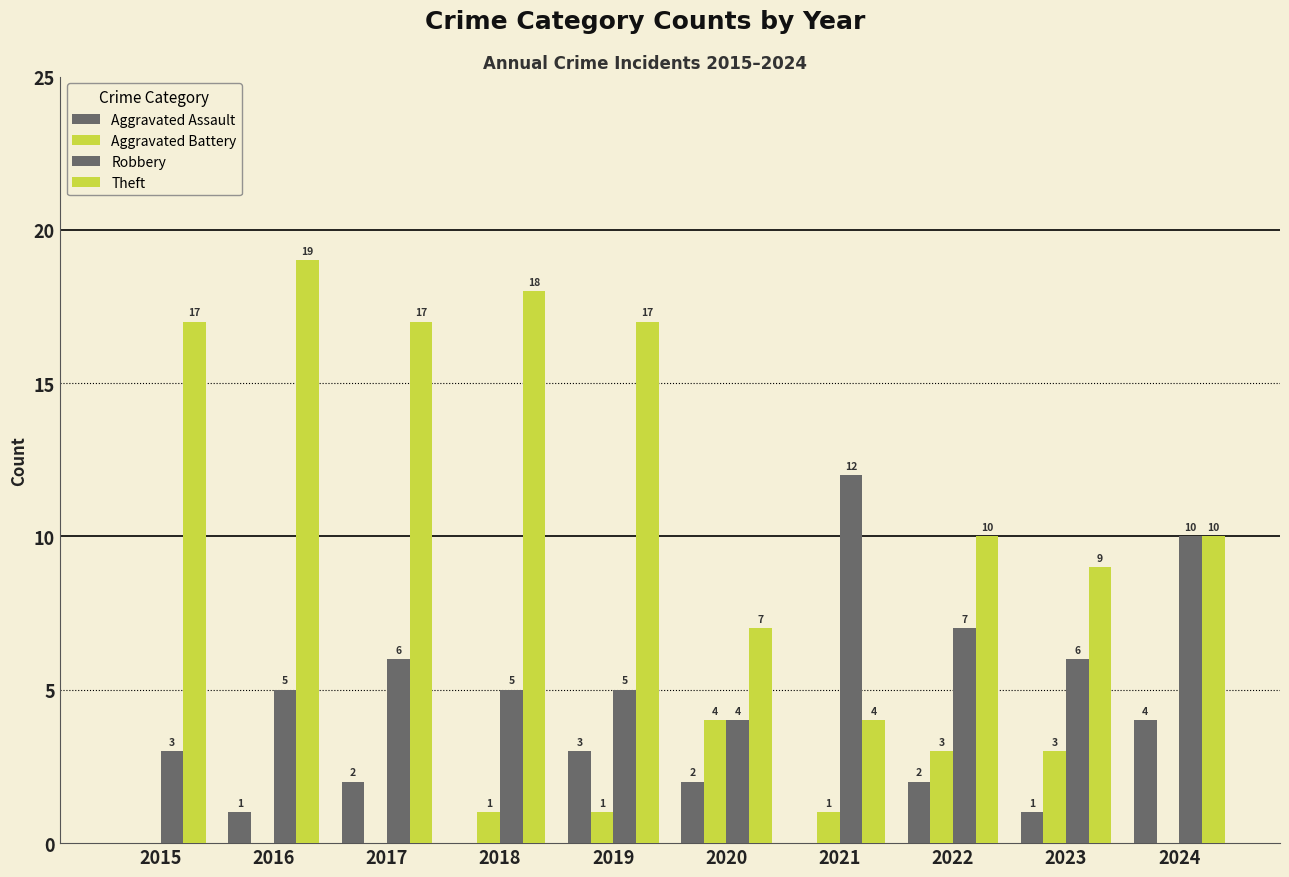

Which has a higher value, 2015 or 2021?

2015